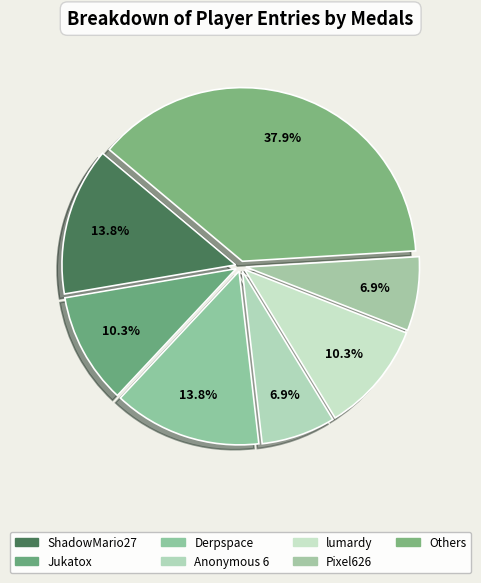

To the nearest percent, what is the average slice percentage?

14%